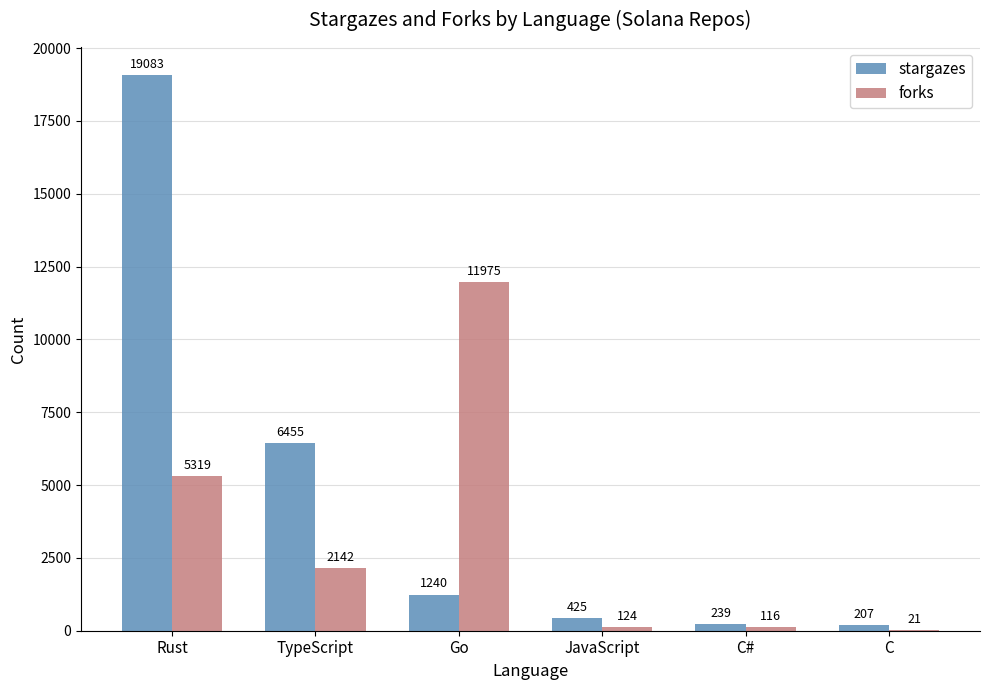

The value of forks at Rust is 1540. True or false?

False